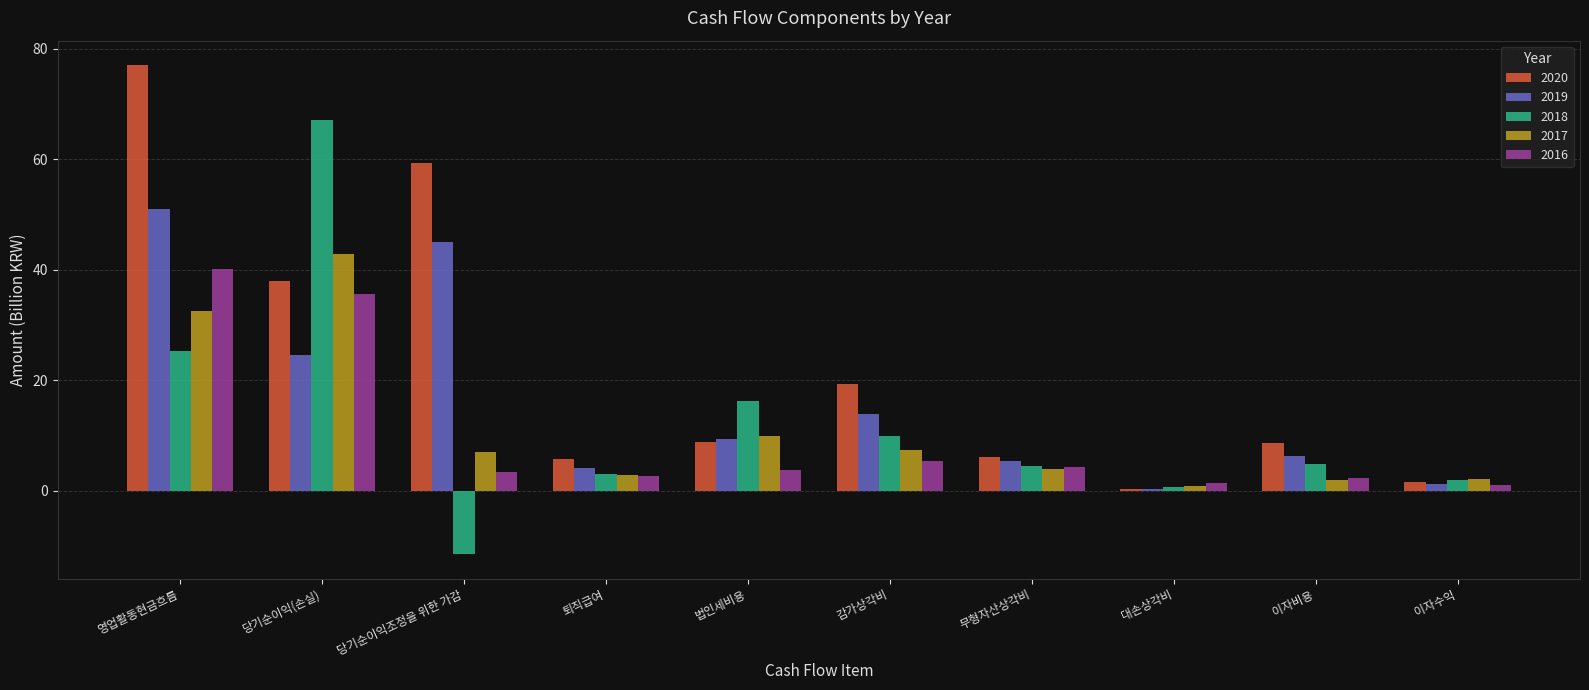

How many values in 2018 are above zero?

9